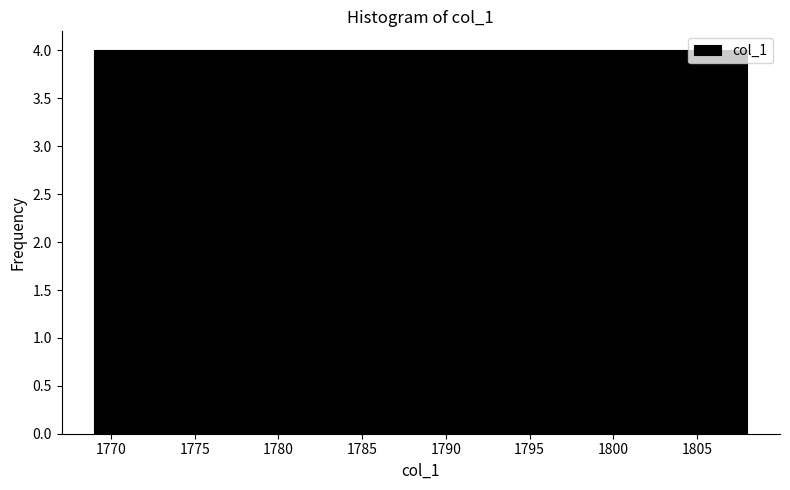

Reading left to right, list every bar in this chart as the range it spans on the x-axis followed by its height. Neither the bar edges nor the heights are printed on the chart, so give them approximately, as read against the axes.

1769.0 to 1772.9: 4
1772.9 to 1776.8: 4
1776.8 to 1780.7: 4
1780.7 to 1784.6: 4
1784.6 to 1788.5: 4
1788.5 to 1792.4: 4
1792.4 to 1796.3: 4
1796.3 to 1800.2: 4
1800.2 to 1804.1: 4
1804.1 to 1808.0: 4